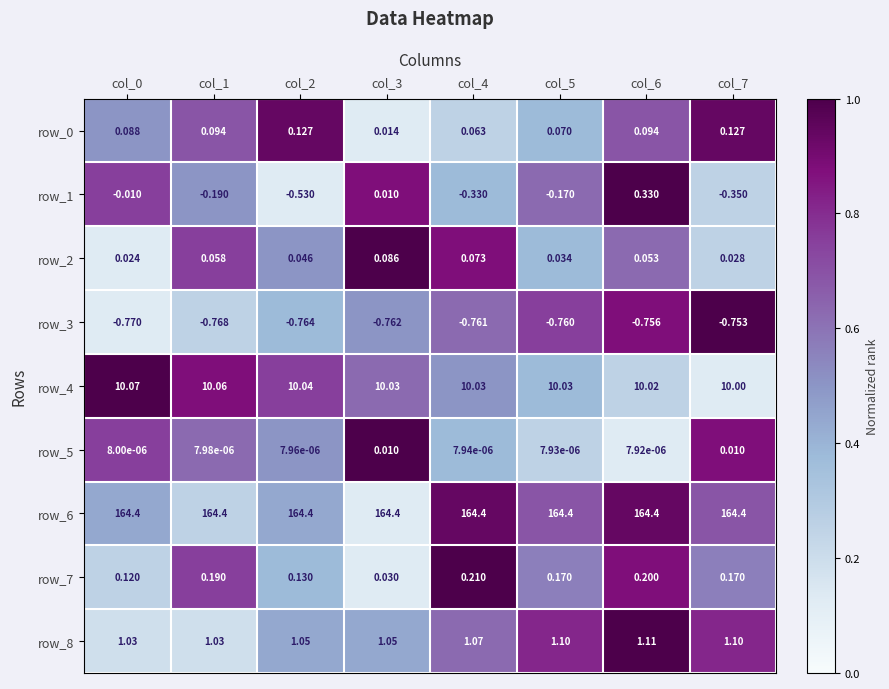

Is the value of row_0 at col_1 greater than the value of row_2 at col_1?

Yes